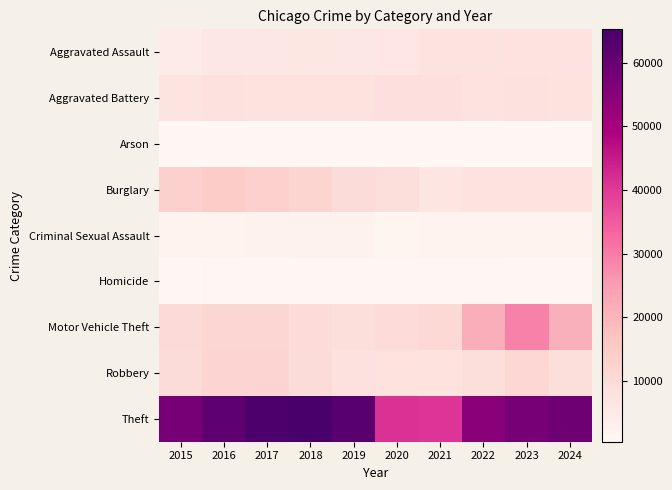

Reading left to right, list all the values displayed in this chart.

Aggravated Assault: 2015=4480	2016=5713	2017=5793	2018=6002	2019=5841	2020=6265	2021=7242	2022=7280	2023=7712	2024=7661
Aggravated Battery: 2015=7019	2016=8085	2017=7845	2018=7735	2019=7858	2020=8321	2021=8347	2022=7491	2023=8077	2024=7921
Arson: 2015=448	2016=515	2017=444	2018=373	2019=376	2020=588	2021=529	2022=422	2023=513	2024=465
Burglary: 2015=13184	2016=14289	2017=13001	2018=11747	2019=9638	2020=8758	2021=6662	2022=7593	2023=7481	2024=7316
Criminal Sexual Assault: 2015=1705	2016=1856	2017=1979	2018=2042	2019=1920	2020=1494	2021=1746	2022=1814	2023=1847	2024=1664
Homicide: 2015=496	2016=786	2017=672	2018=588	2019=499	2020=787	2021=804	2022=725	2023=626	2024=568
Motor Vehicle Theft: 2015=10068	2016=11285	2017=11380	2018=9985	2019=8978	2020=9959	2021=10605	2022=21466	2023=29251	2024=20951
Robbery: 2015=9638	2016=11960	2017=11880	2018=9681	2019=7995	2020=7855	2021=7920	2022=8963	2023=11053	2024=8822
Theft: 2015=57352	2016=61623	2017=64386	2018=65290	2019=62497	2020=41343	2021=40819	2022=54889	2023=57467	2024=58706